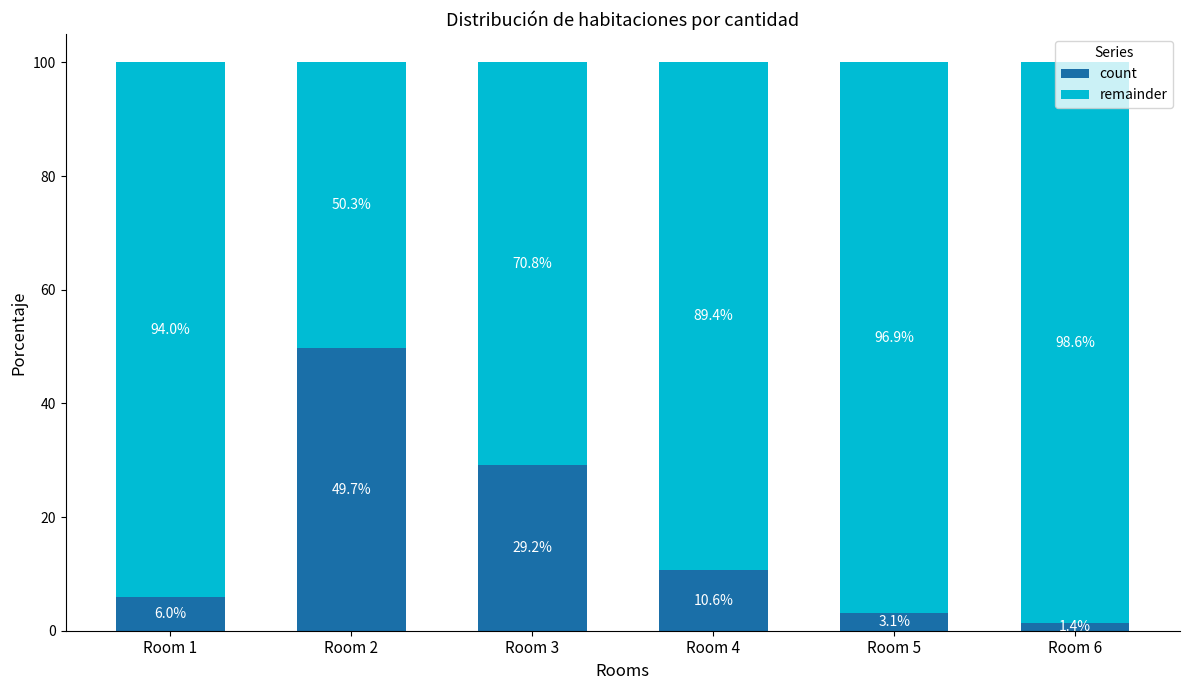

True or false: count has a value of 49.7 at Room 2.

True